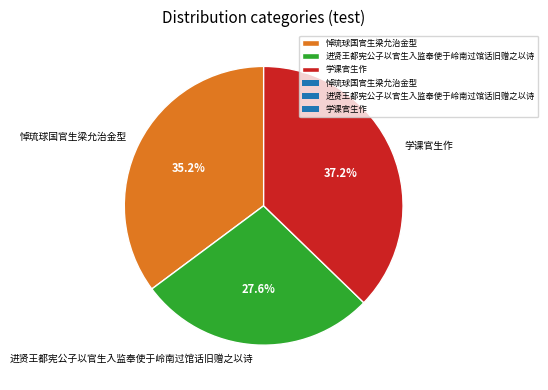

Rank the categories by value from highest to lowest.

学课官生作, 悼琉球国官生梁允治金型, 进贤王都宪公子以官生入监奉使于岭南过馆话旧赠之以诗